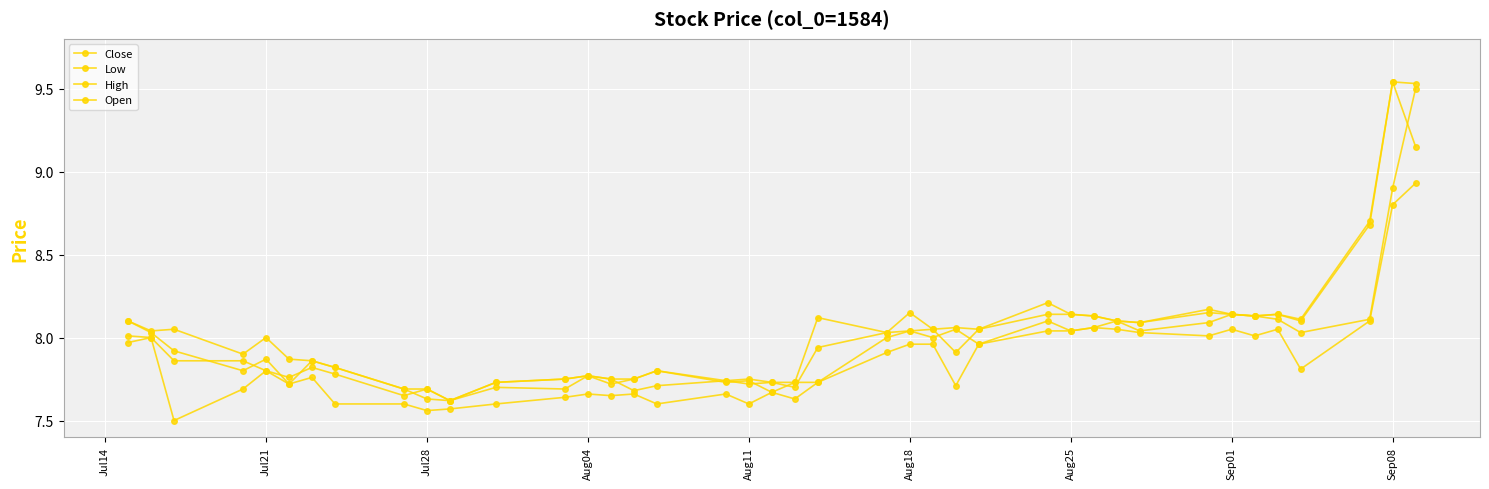

How many series are shown in this chart?

4